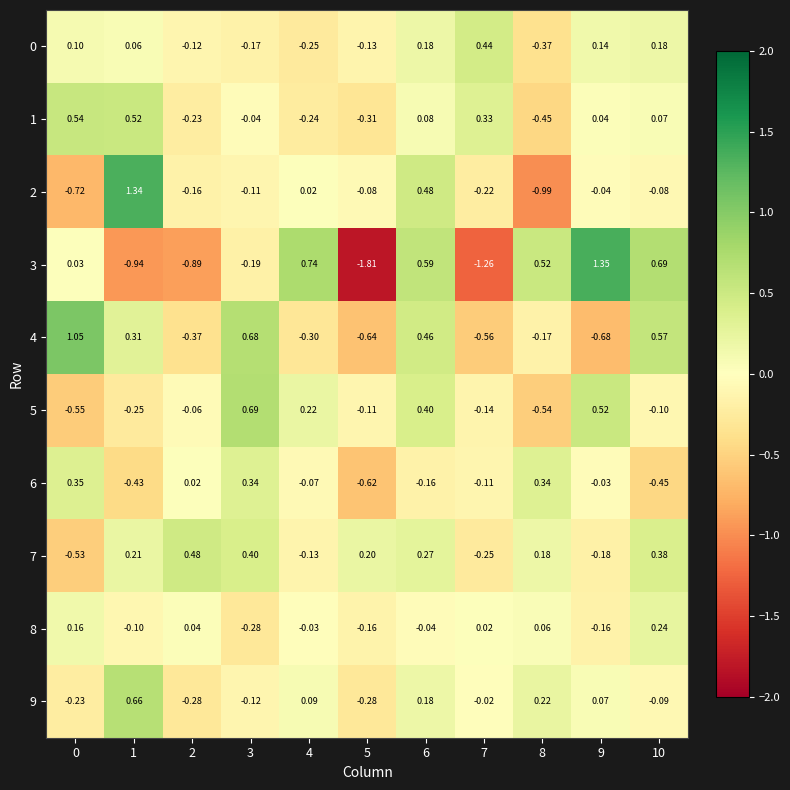

Is the value of 1 at 10 greater than the value of 3 at 3?

Yes